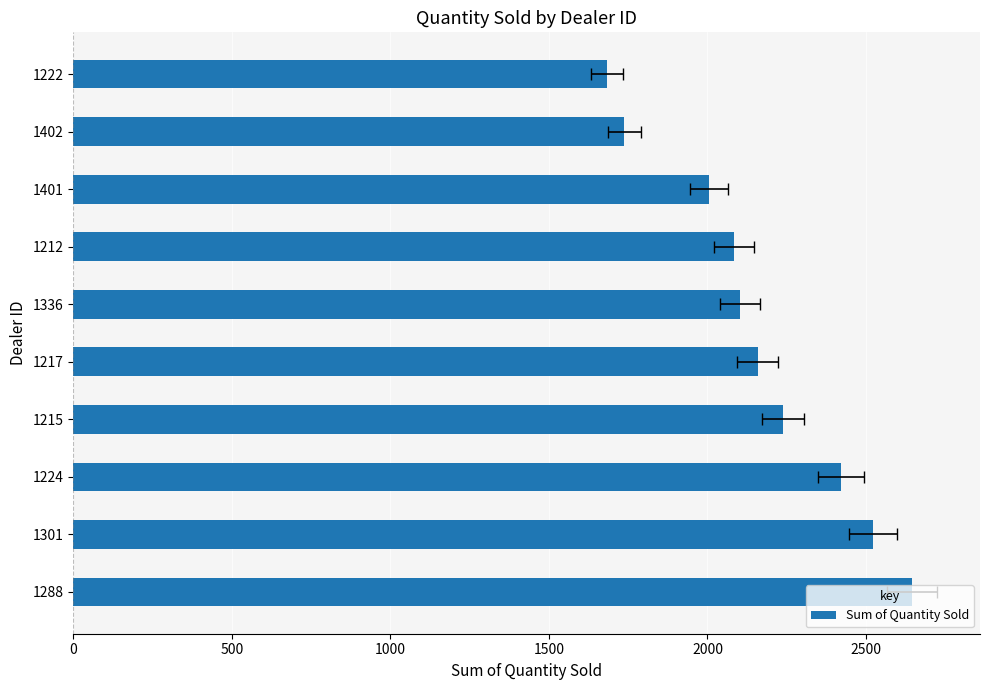

What value does the data have at 1301, to the nearest 100?

2500